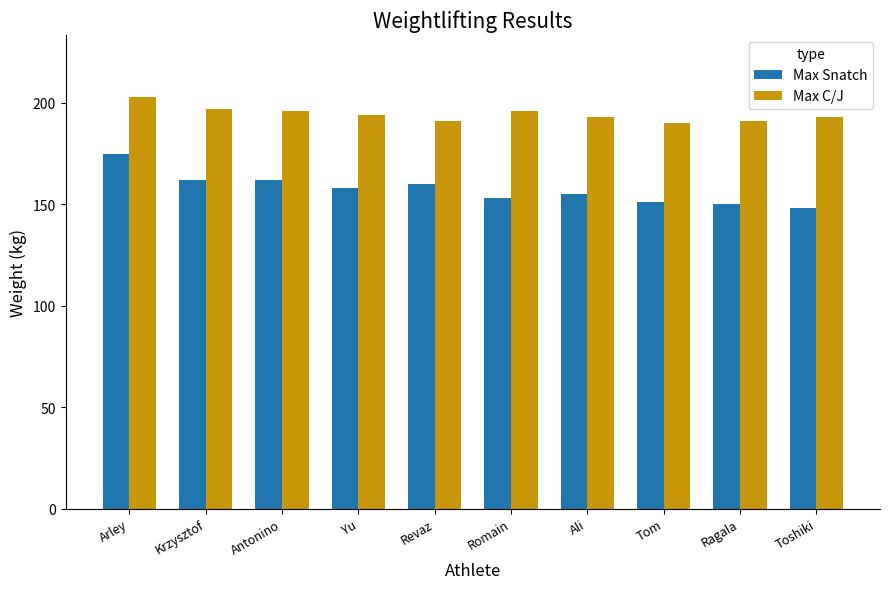

Reading right to left, extract all data points from this chart.

Max Snatch: 148	150	151	155	153	160	158	162	162	175
Max C/J: 193	191	190	193	196	191	194	196	197	203